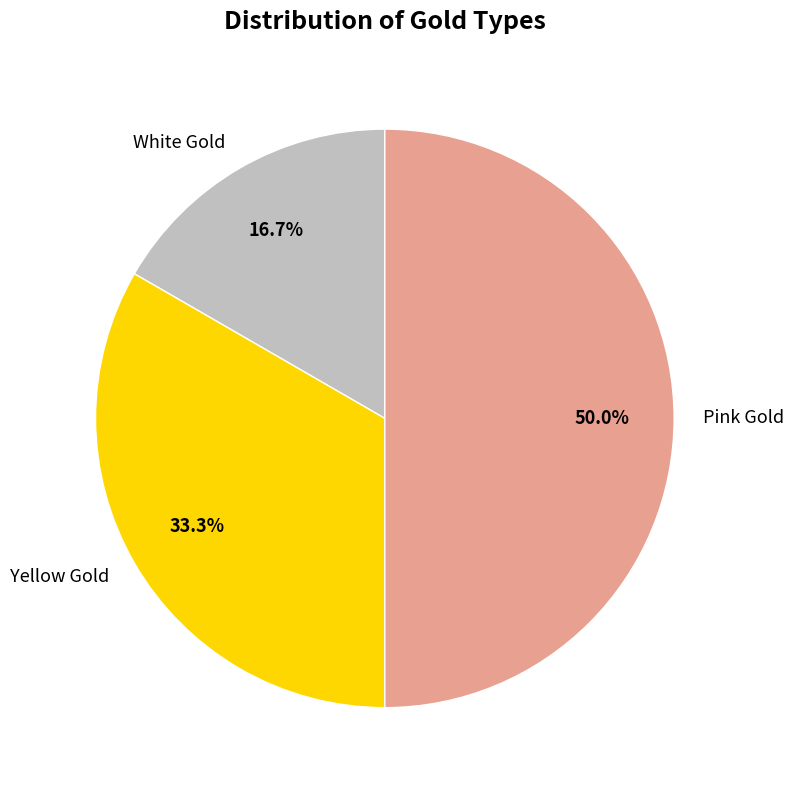

True or false: Yellow Gold accounts for 33% of the total.

True